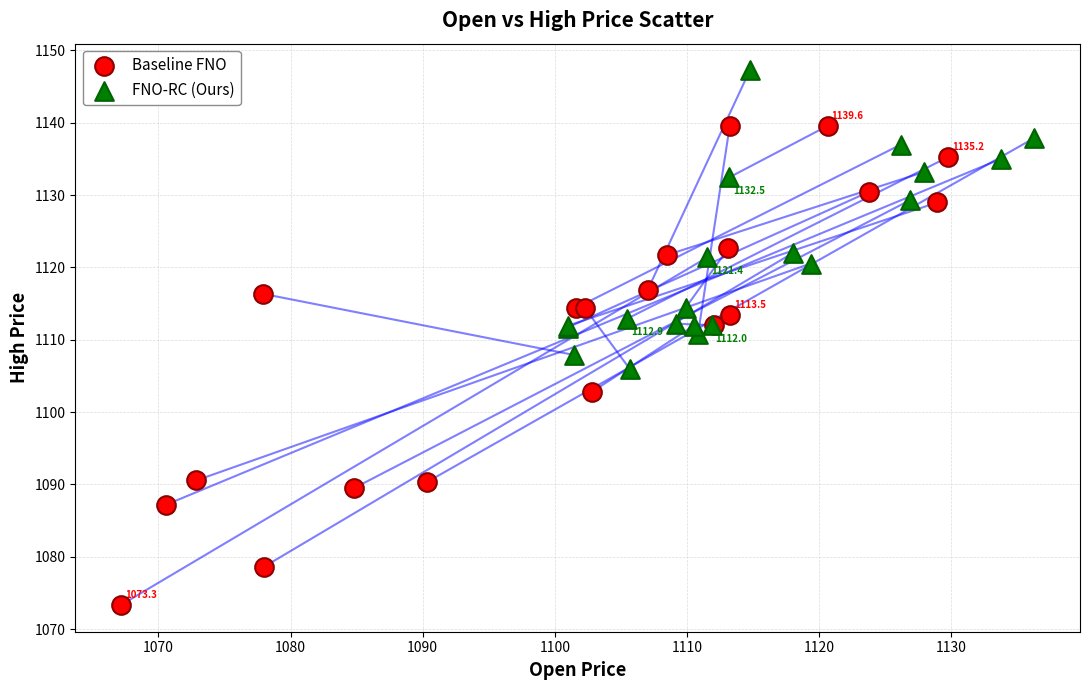

Which series contains the highest Y value?

FNO-RC (Ours)